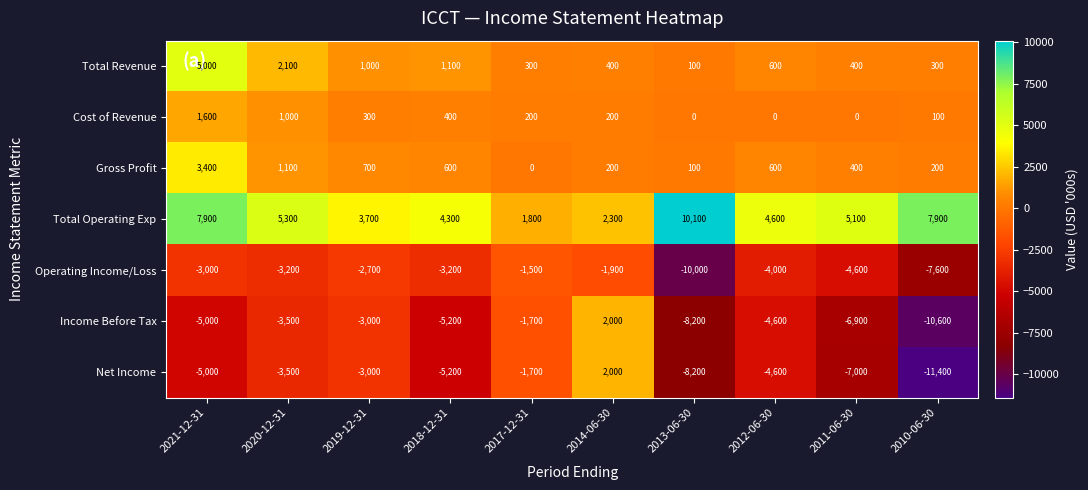

Is it true that Total Revenue equals 8928 at 2021-12-31?

False